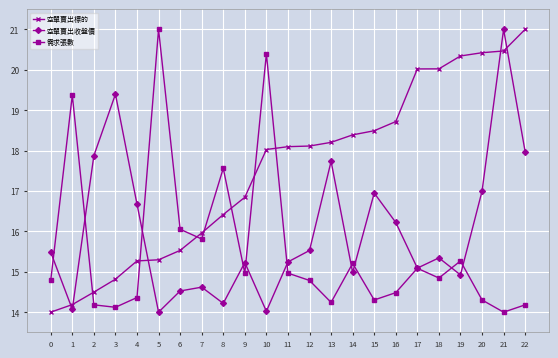

The value of 空單賣出標的 at 21 is 20.5. True or false?

True